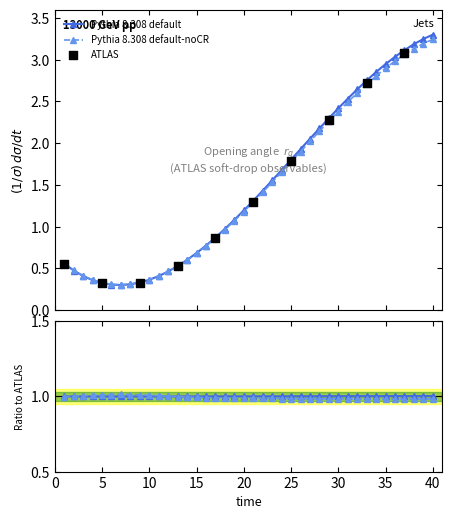

Which has a higher value, 40 or 28?

40